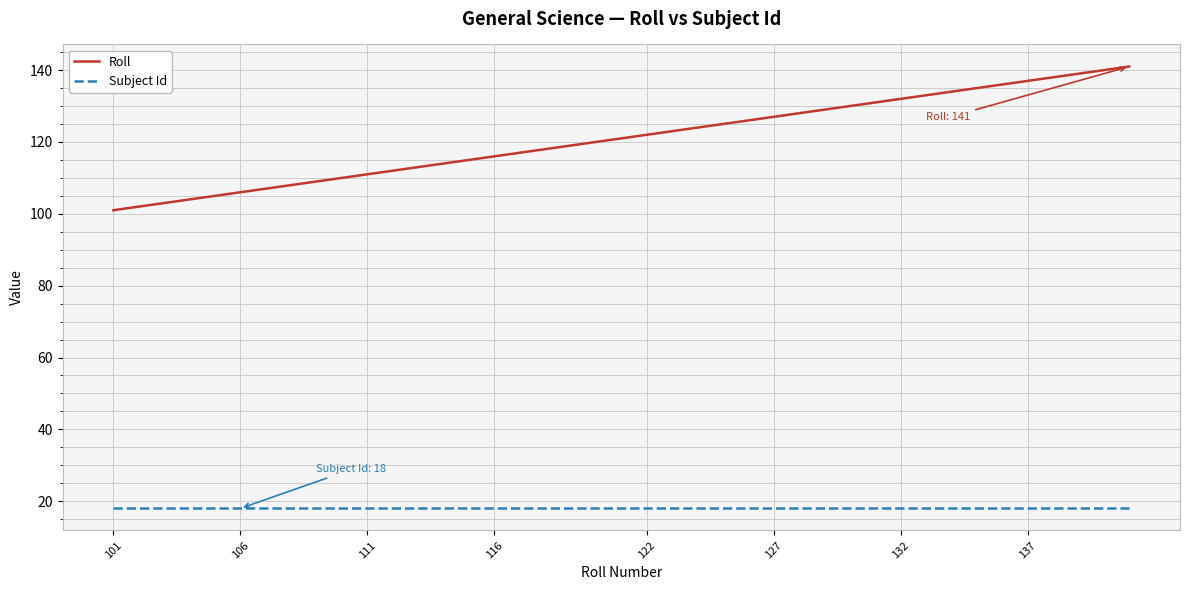

Rank the series by their maximum value, from highest to lowest.

Roll, Subject Id